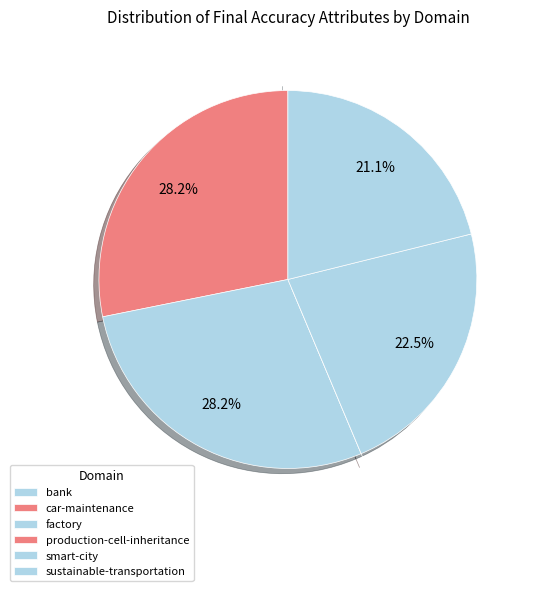

Count the number of slices in the pie.

6